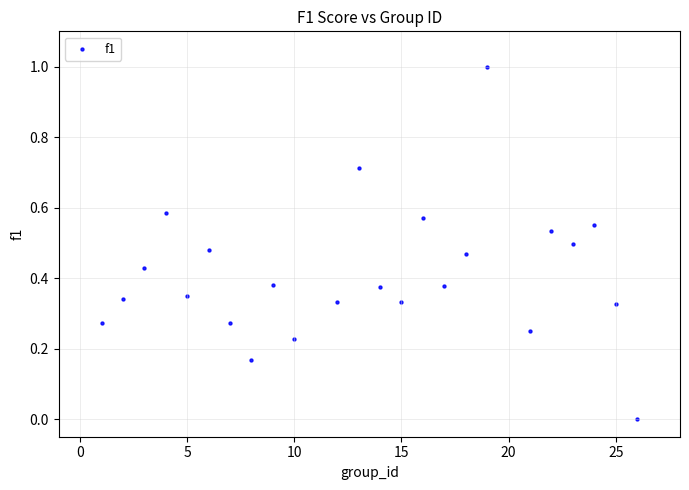

What is the range of Y values (max minus min)?

1.0